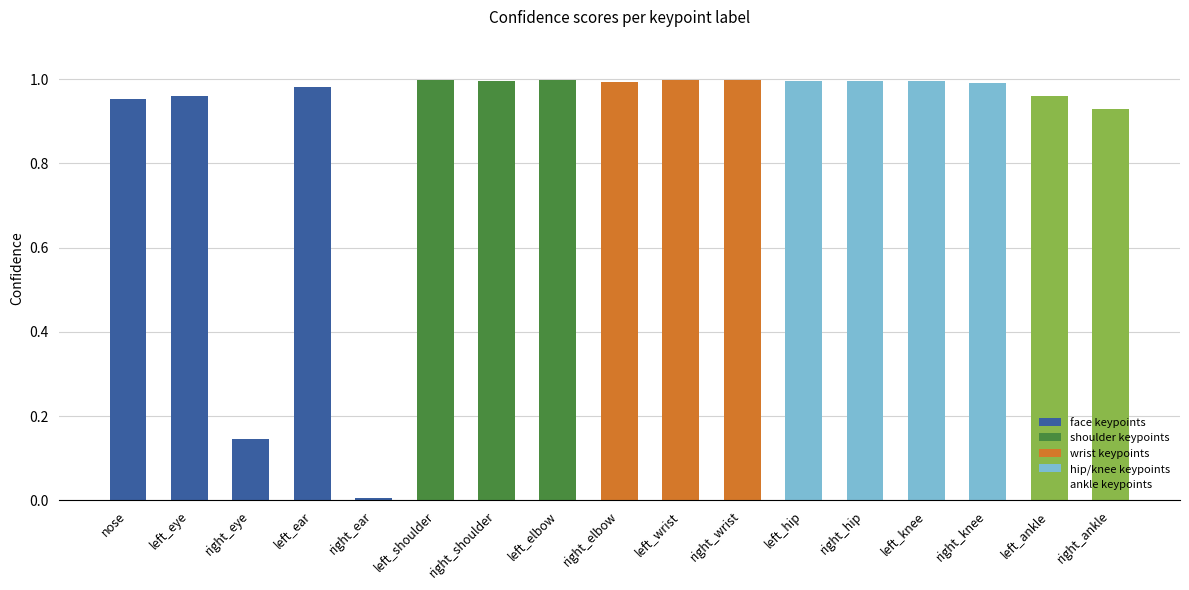

What is the difference between the values at nose and right_eye?

0.8